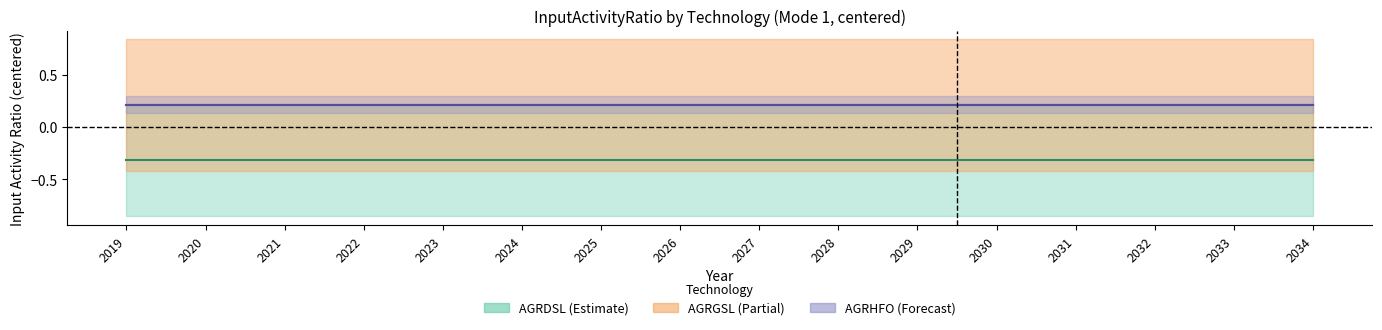

How many lines are shown in the chart?

3